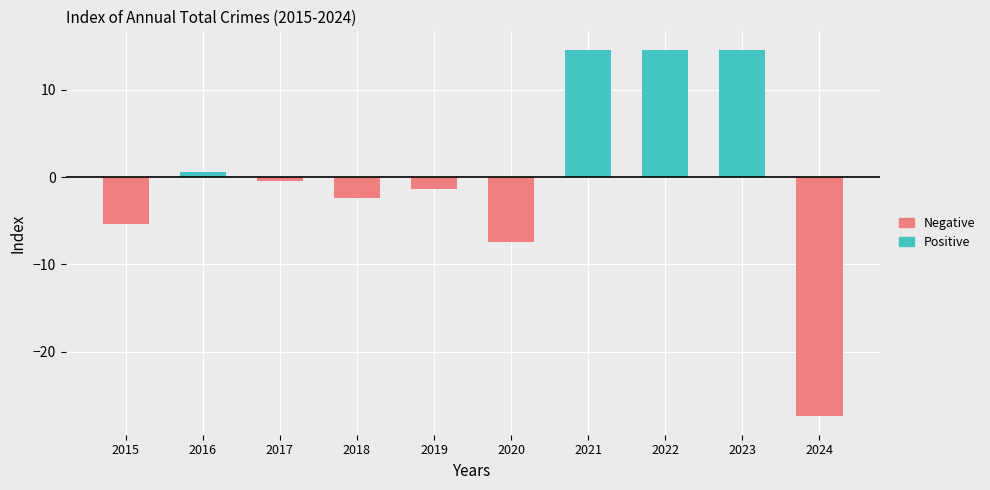

The Positive series shows 0.0 at 2017. True or false?

True